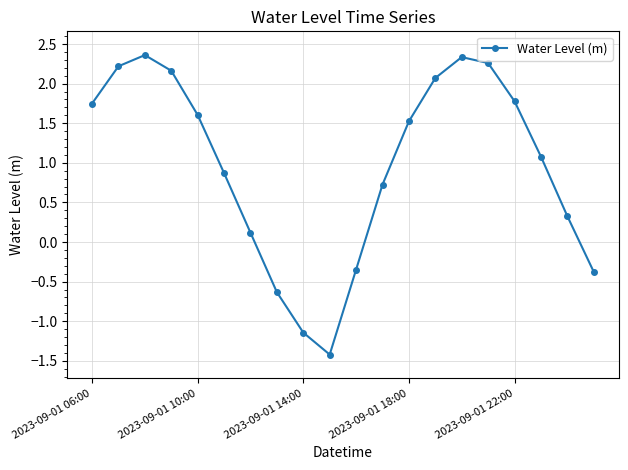

What is the difference between the maximum and second lowest values?

3.5